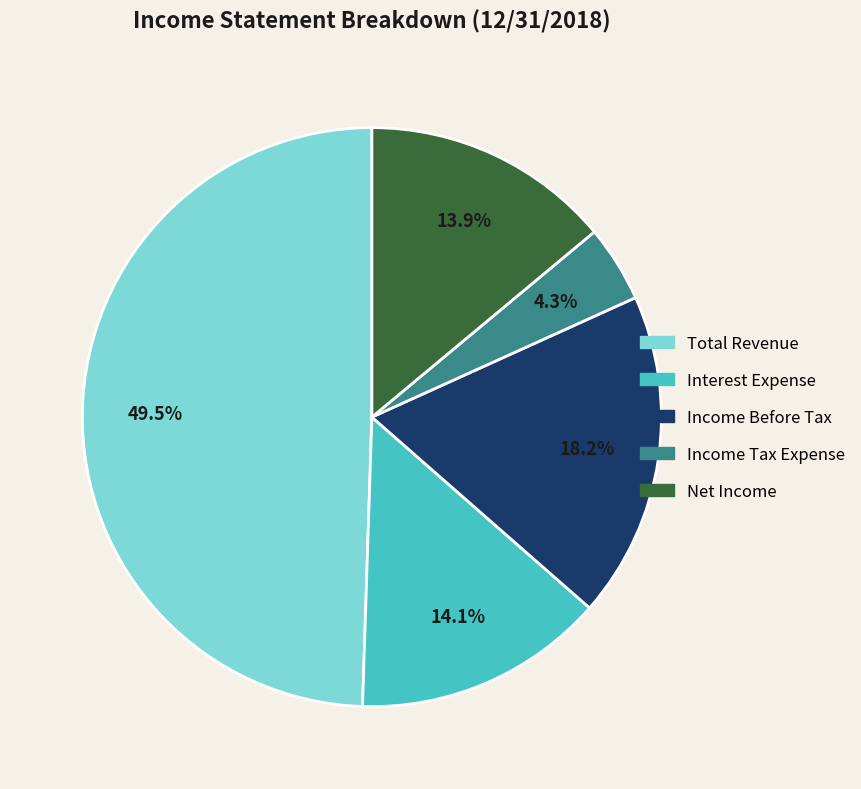

Count the number of slices in the pie.

5